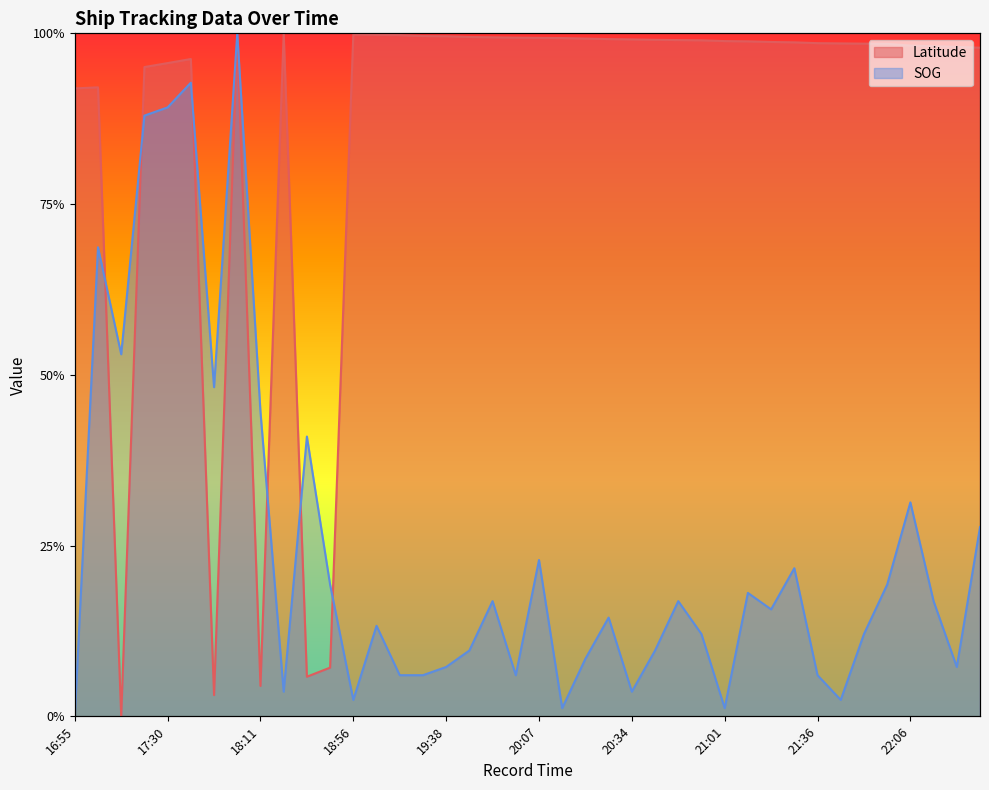

How many times do Latitude and SOG cross each other?

6